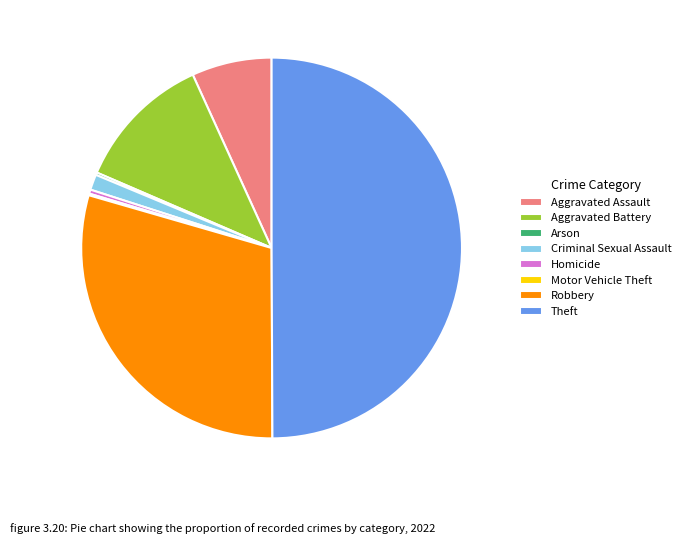

Which category has the biggest portion of the pie?

Theft